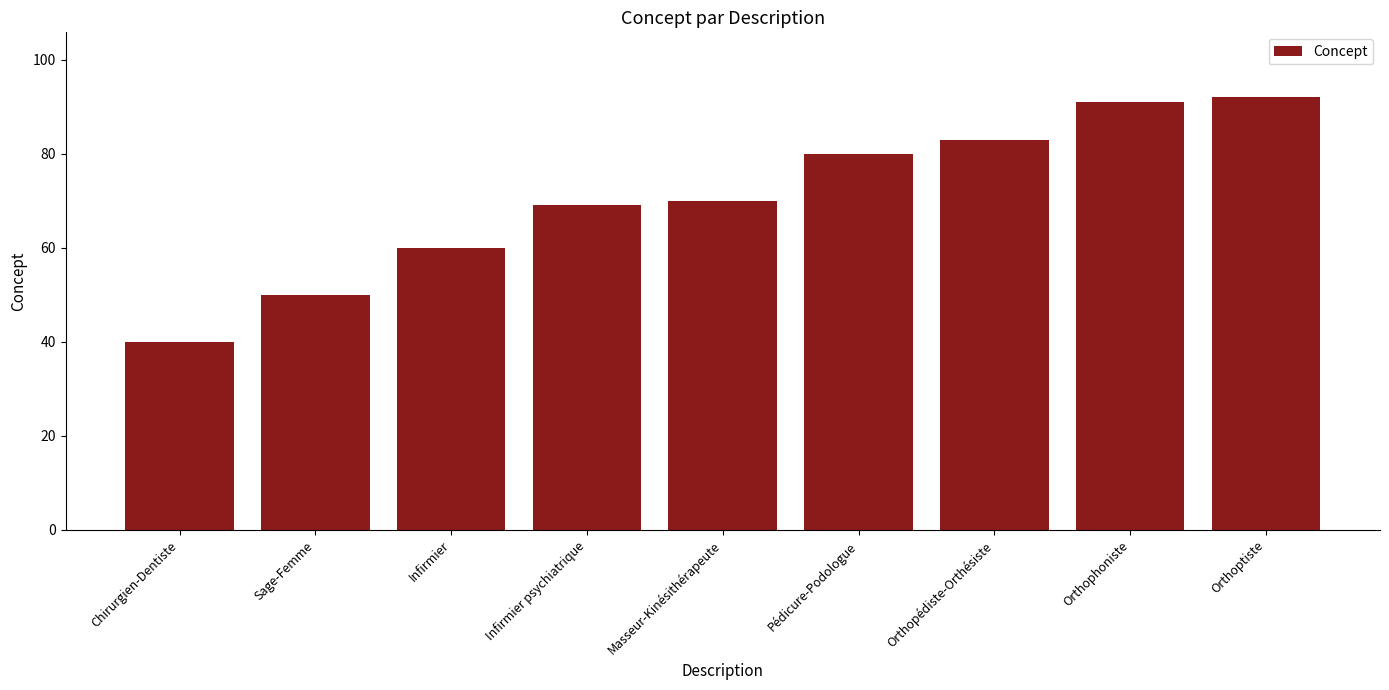

Rank the categories by value from lowest to highest.

Chirurgien-Dentiste, Sage-Femme, Infirmier, Infirmier psychiatrique, Masseur-Kinésithérapeute, Pédicure-Podologue, Orthopédiste-Orthésiste, Orthophoniste, Orthoptiste